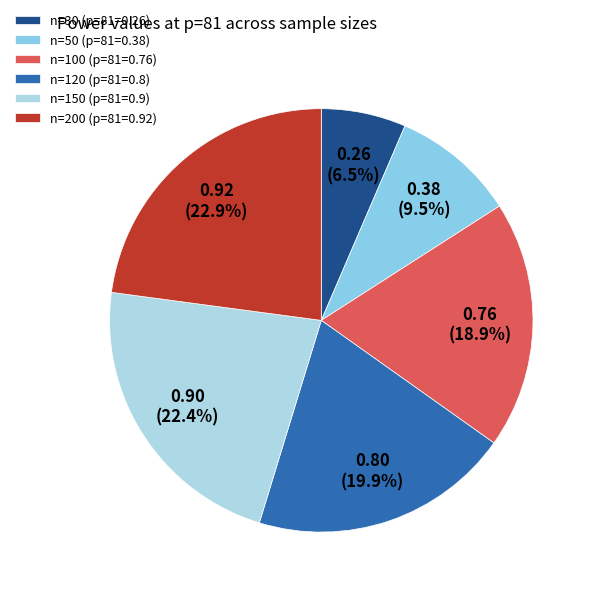

Is there any slice that represents more than half of the pie?

No